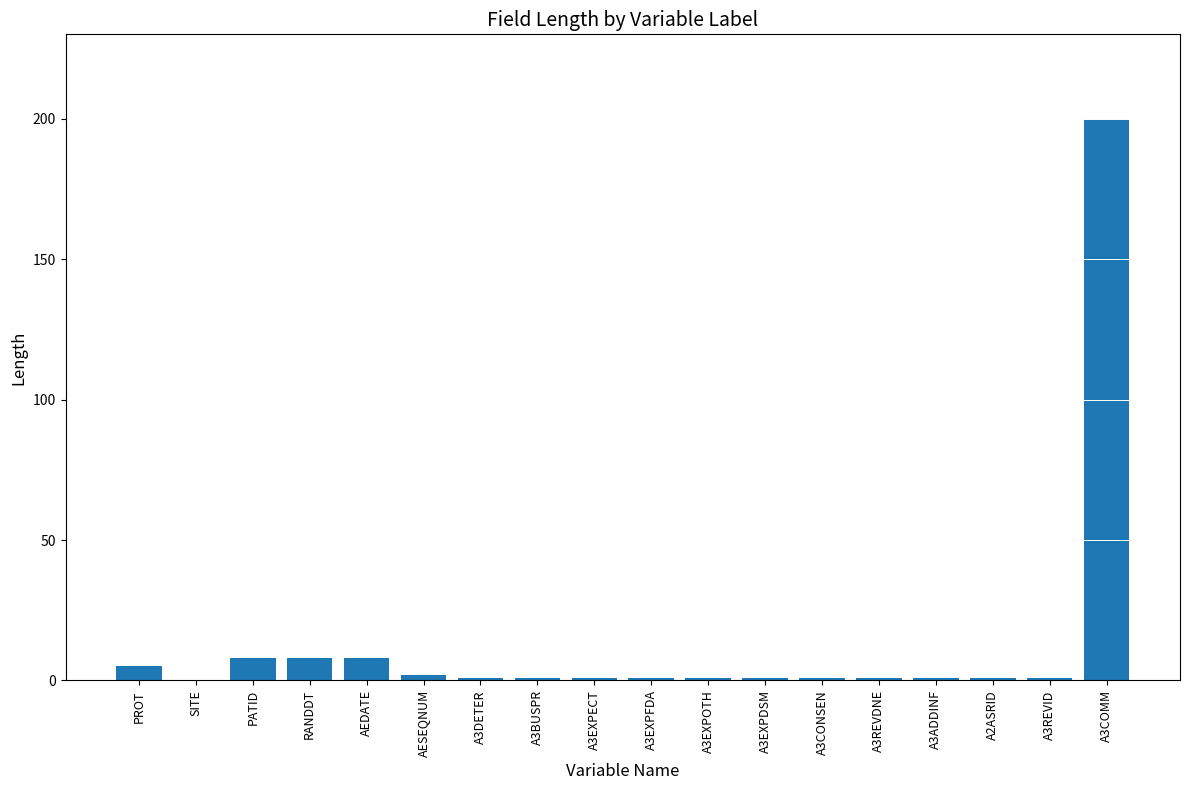

The value at A3DETER is 1. True or false?

True